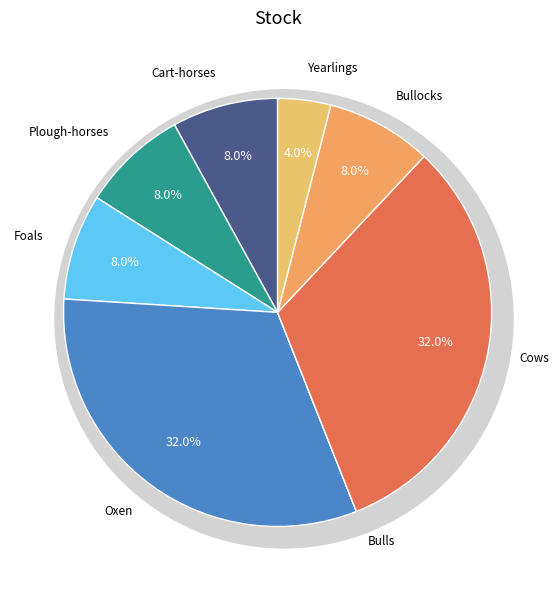

To the nearest percent, what is the difference between the Cows and Yearlings slice percentages?

28%